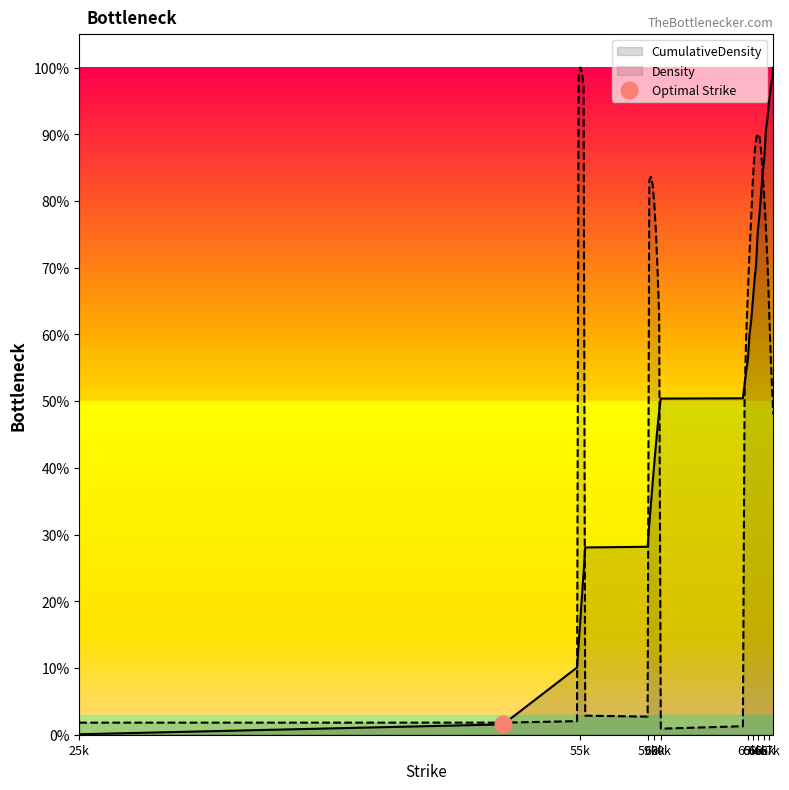

True or false: CumulativeDensity has a value of 0.1 at 65k.

False